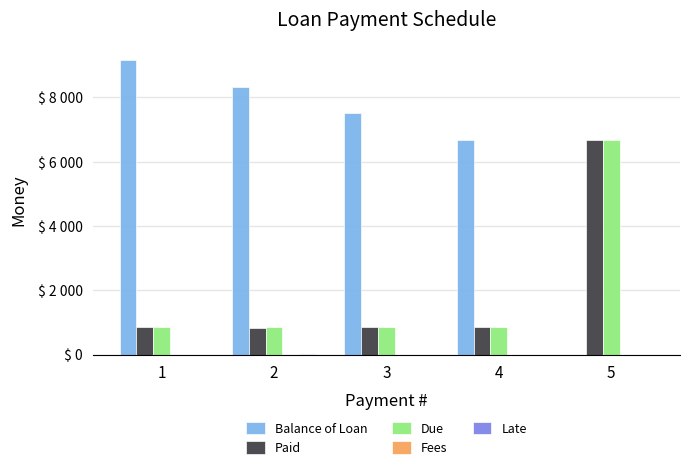

Which series has the largest total across all categories?

Balance of Loan